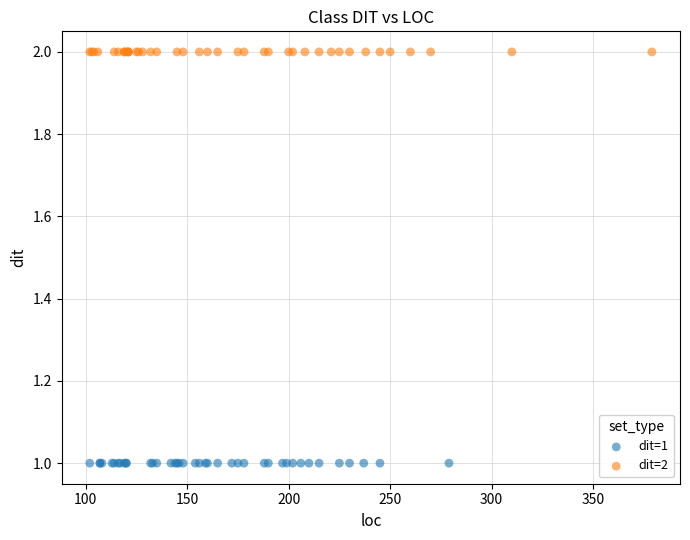

Which series contains the highest Y value?

dit=2